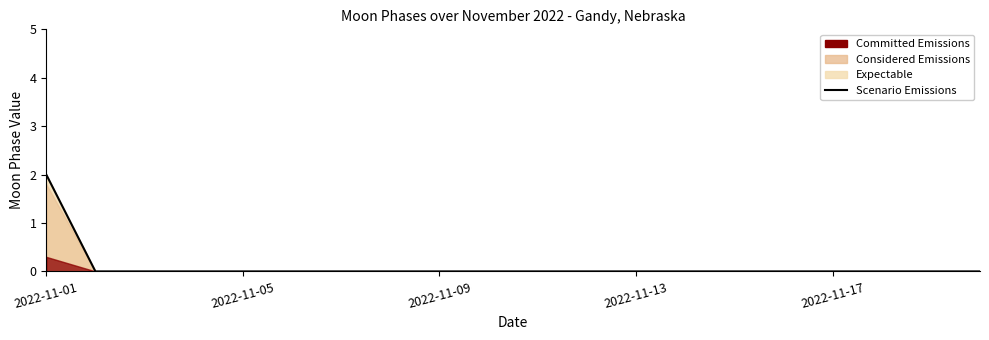

The chart shows a value of -1 at 2022-11-13. True or false?

False